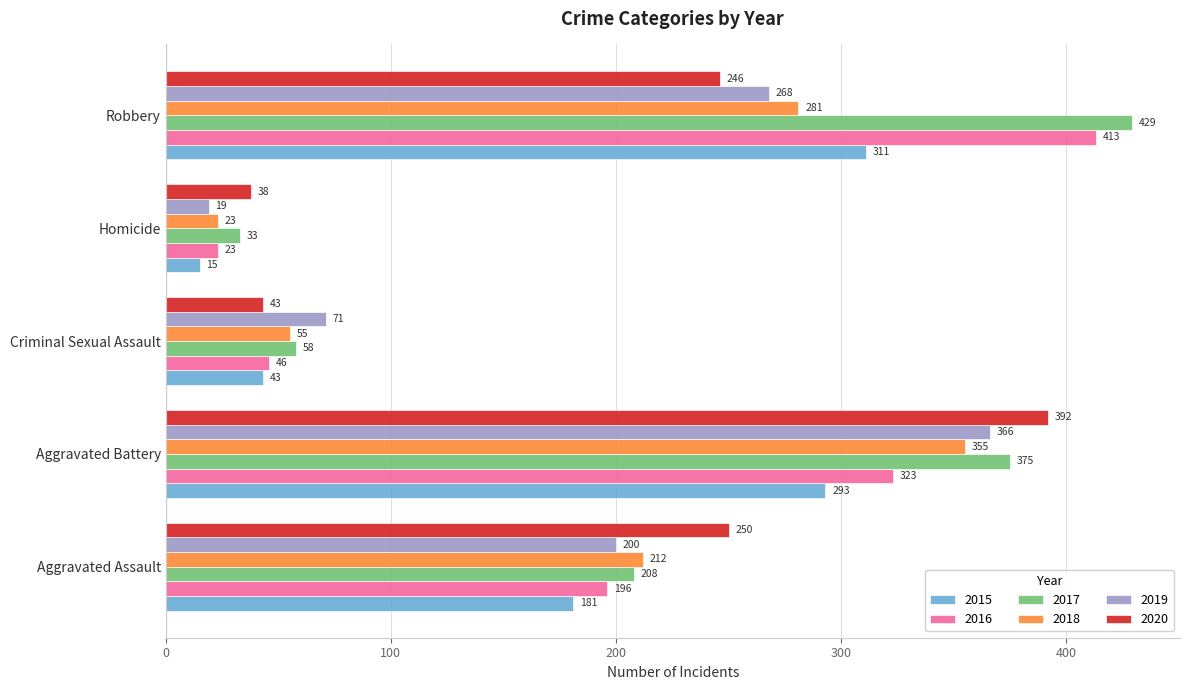

Which category has the lowest value in the 2016 series?

Homicide